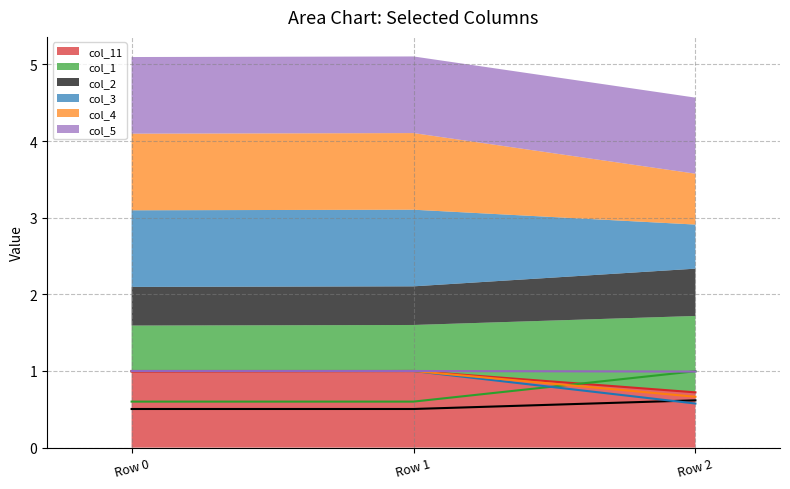

Is the value of col_5 at Row 0 greater than the value of col_3 at Row 0?

No